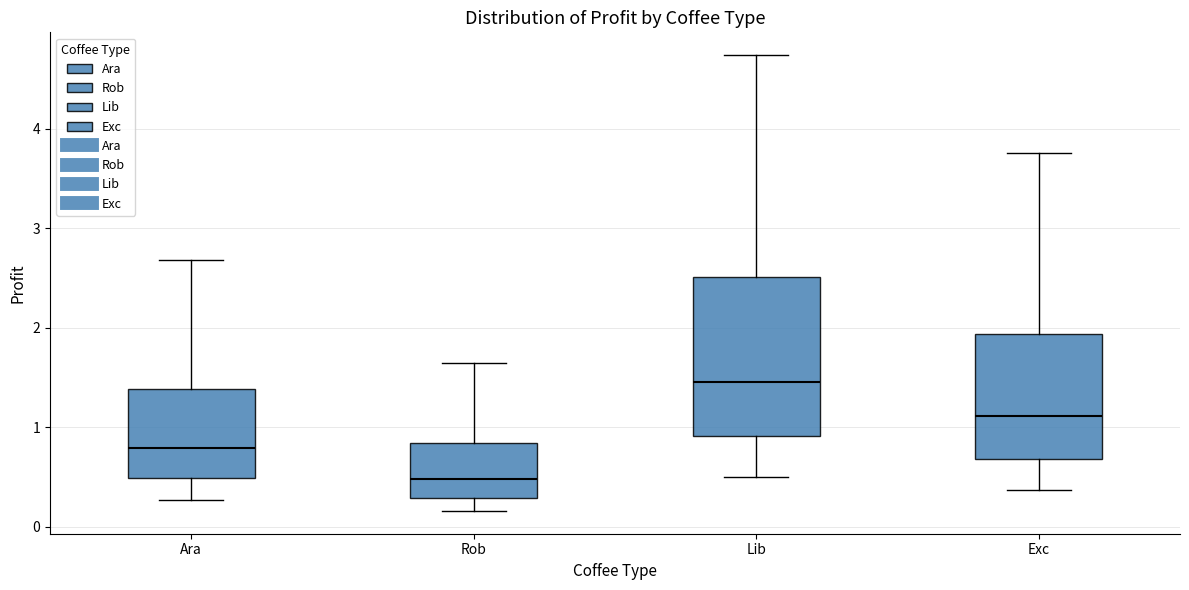

Reading left to right, read every box against the y-axis: the position of its median line, the range the box covers, and the ends of its whiskers. The values are not printed on the chart, so give them approximately, as read against the axis.

Ara: median 0.8, box 0.5 to 1.4, whiskers 0.3 to 2.7
Rob: median 0.5, box 0.3 to 0.8, whiskers 0.2 to 1.6
Lib: median 1.5, box 0.9 to 2.5, whiskers 0.5 to 4.7
Exc: median 1.1, box 0.7 to 1.9, whiskers 0.4 to 3.8